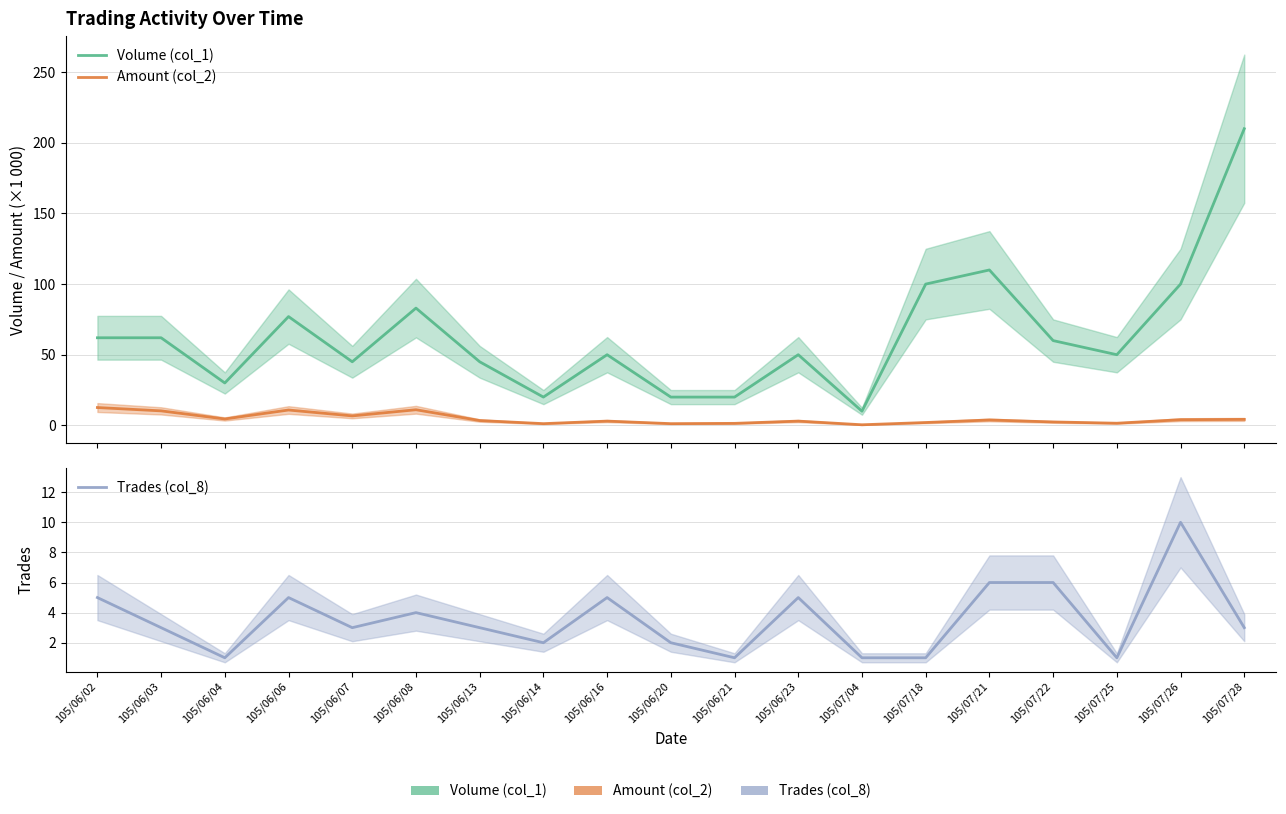

True or false: Volume (col_1) and Trades (col_8) intersect in this chart.

False